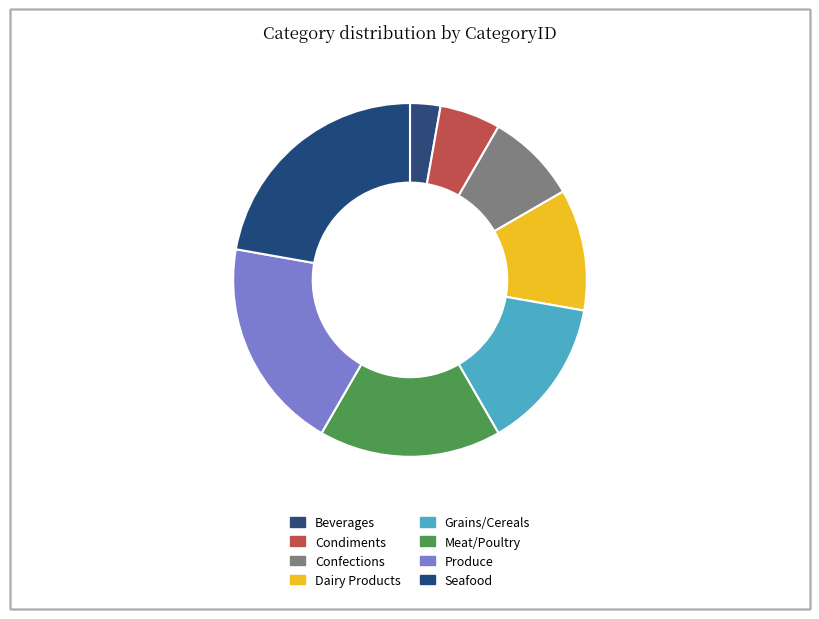

To the nearest percent, what is the average slice percentage?

12%